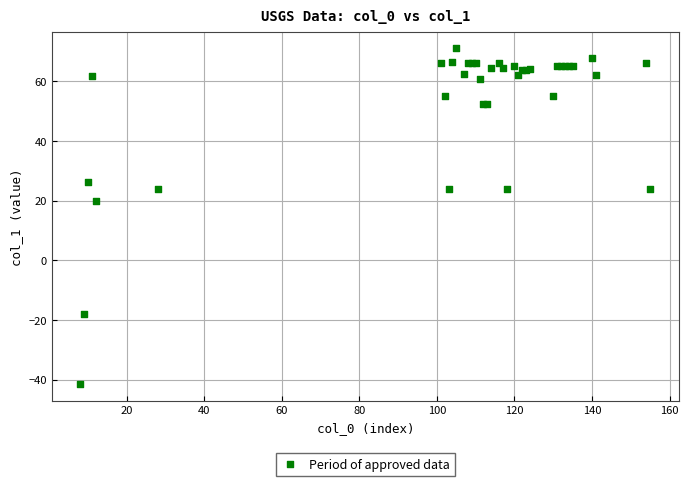

What Y value in the scatter plot is closest to 14?

20.0